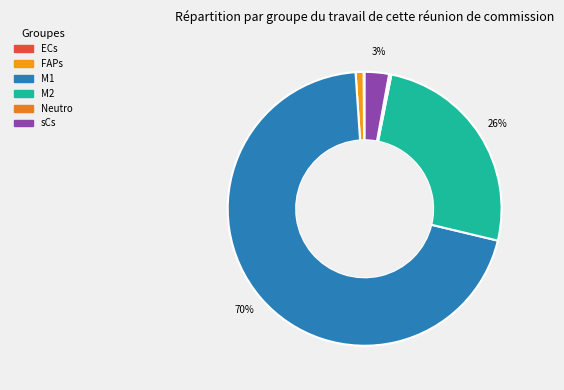

Which category has the biggest portion of the pie?

M1